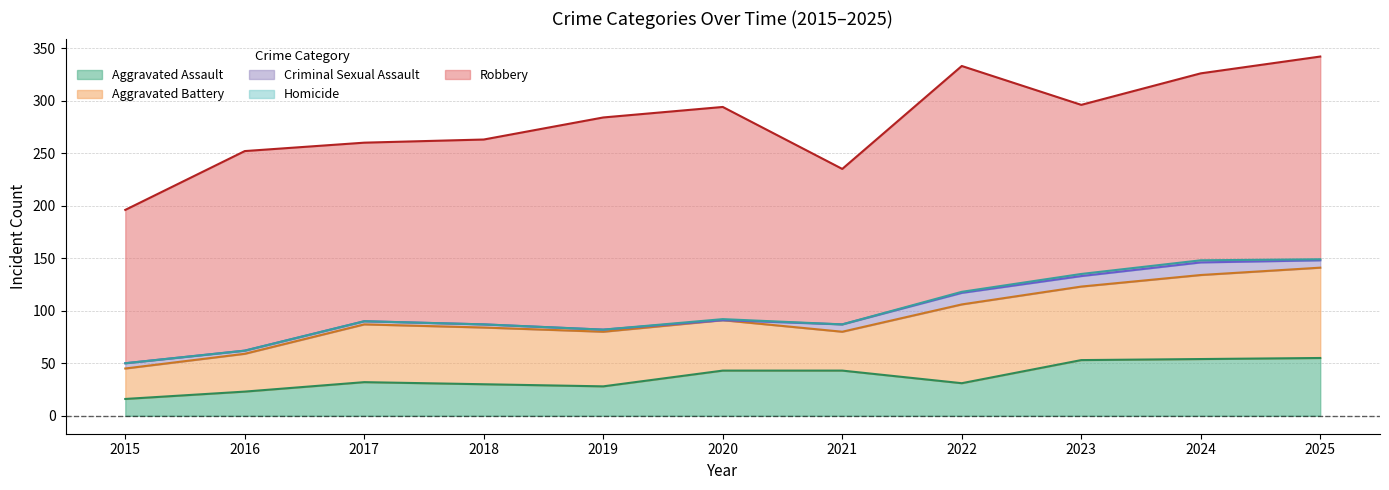

What is the difference between the maximum and minimum values in the Criminal Sexual Assault series?

12